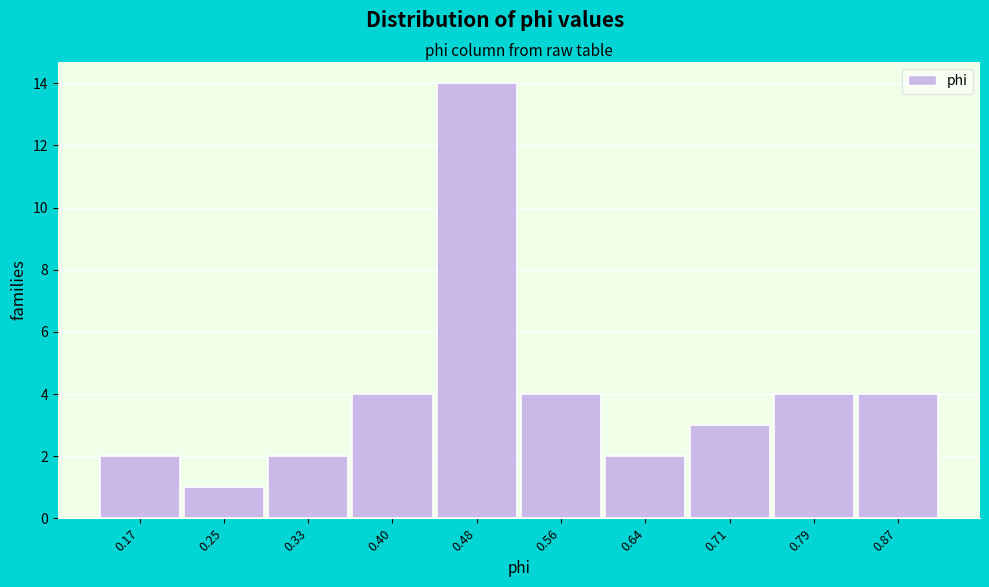

Reading left to right, what are all the values shown in this chart?

0.17=2	0.25=1	0.33=2	0.40=4	0.48=14	0.56=4	0.64=2	0.71=3	0.79=4	0.87=4